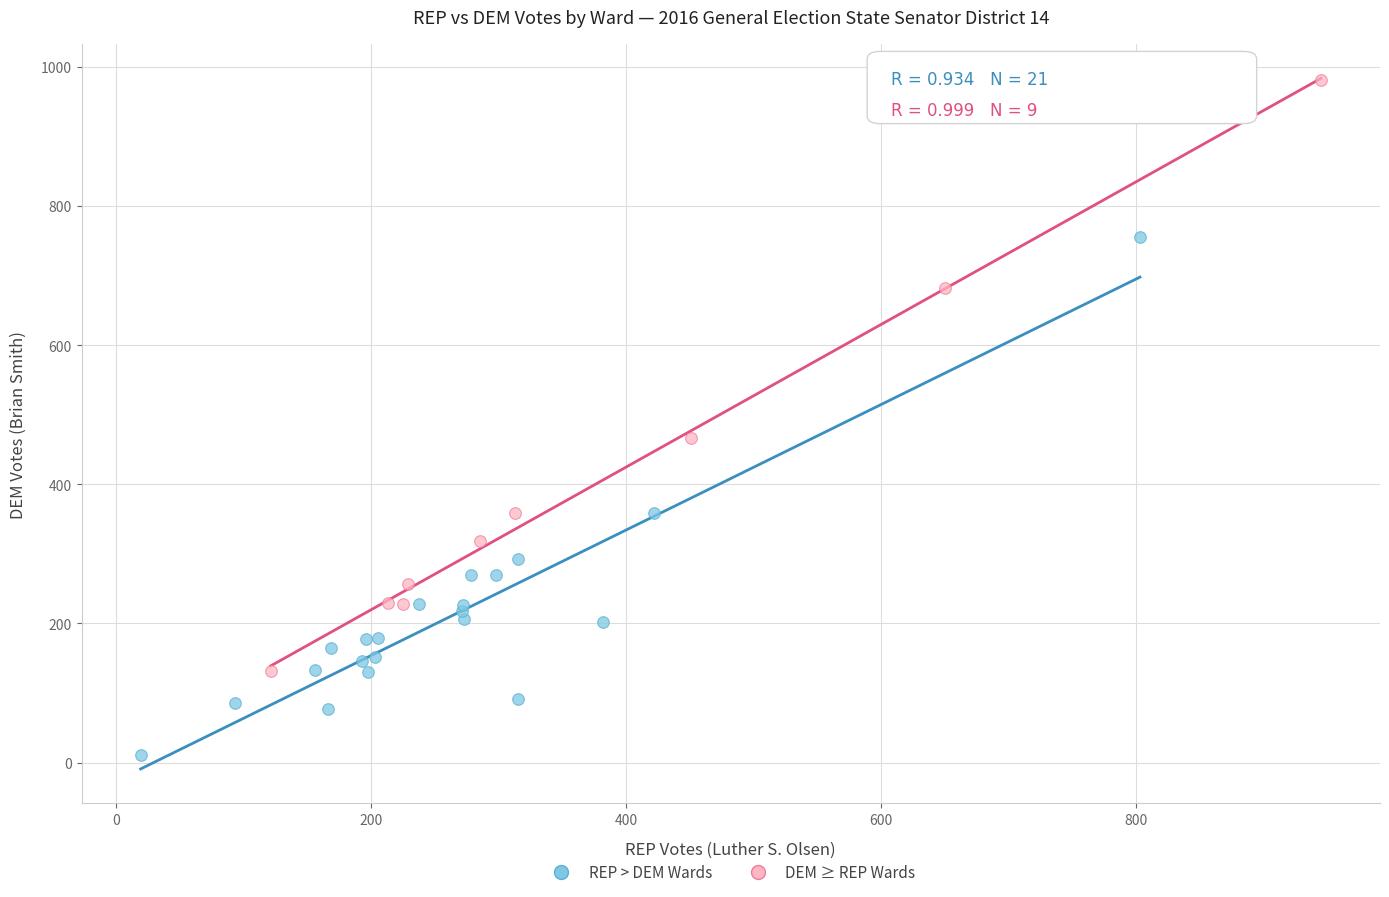

Which series reaches the maximum Y coordinate?

DEM ≥ REP Wards